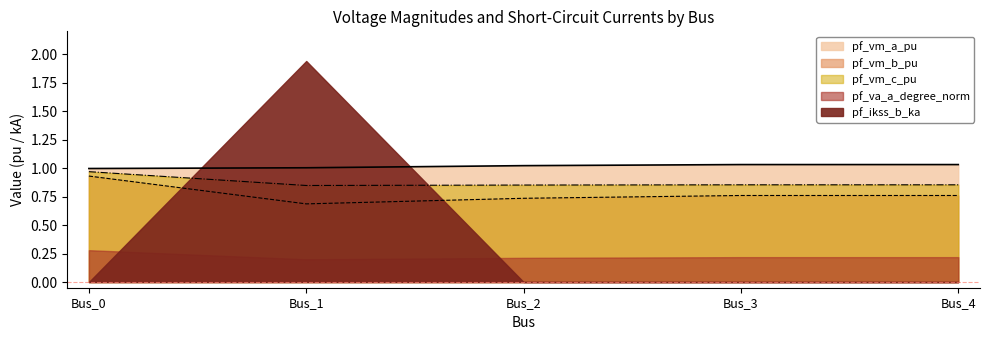

Is it true that pf_vm_a_pu equals 1.0 at Bus_3?

True